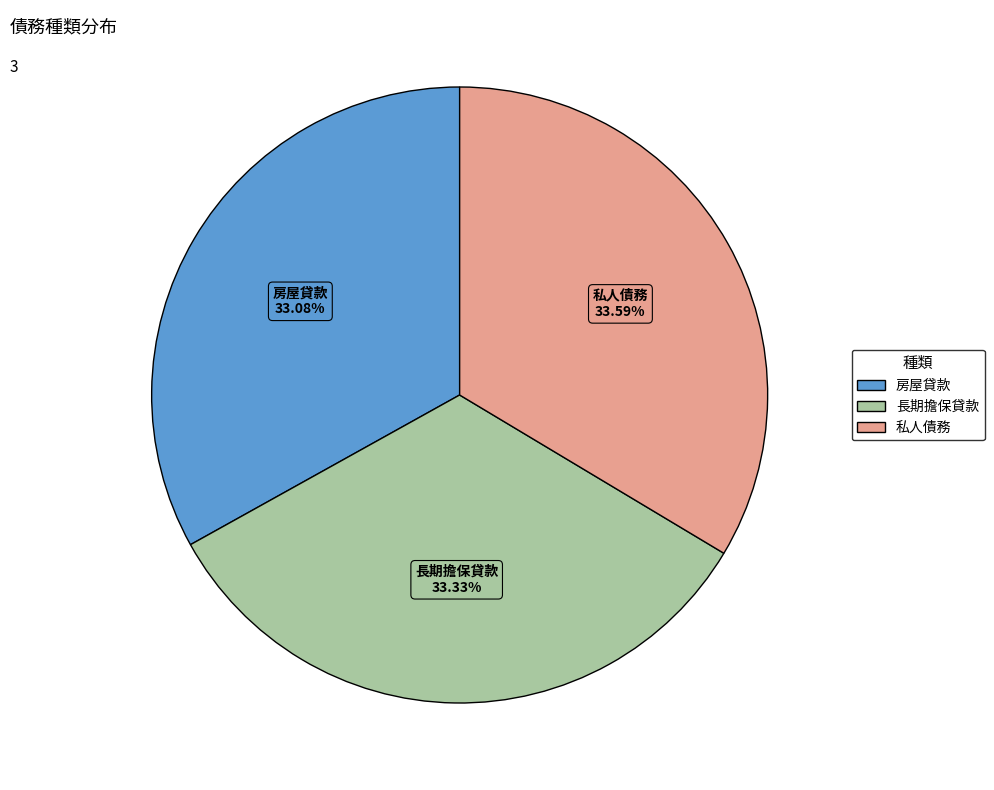

To the nearest percent, what is the combined percentage of 私人債務 and 房屋貸款?

67%